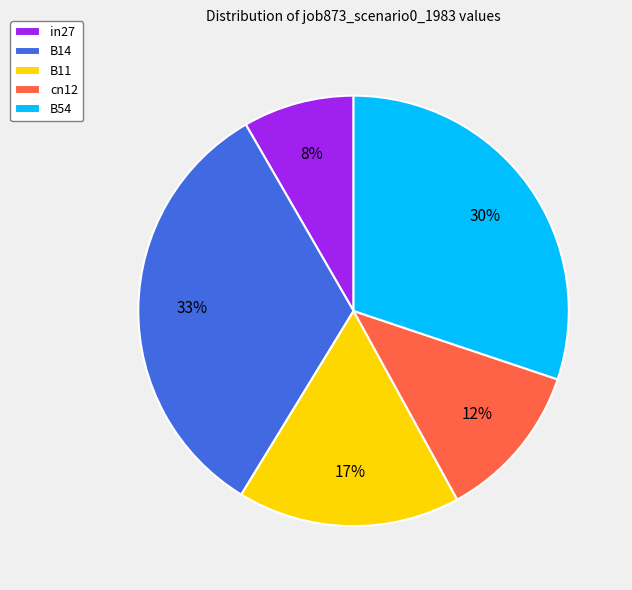

Is the sum of B14 and B11 greater than half?

No